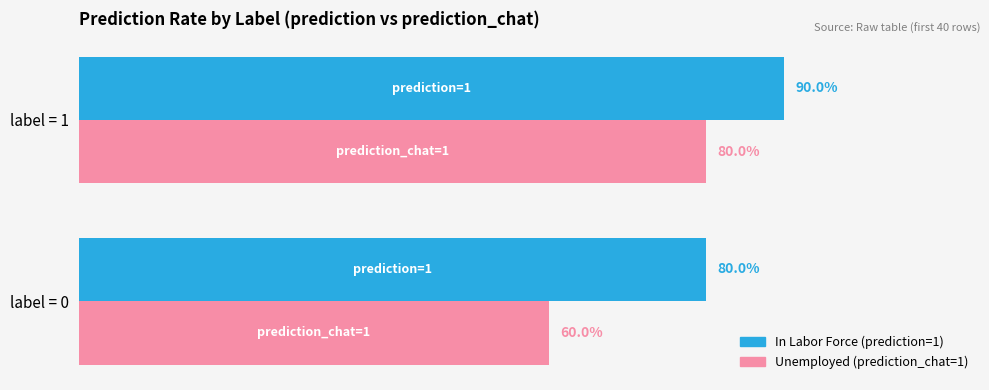

List the series in order of their peak value, lowest first.

Unemployed (prediction_chat=1), In Labor Force (prediction=1)